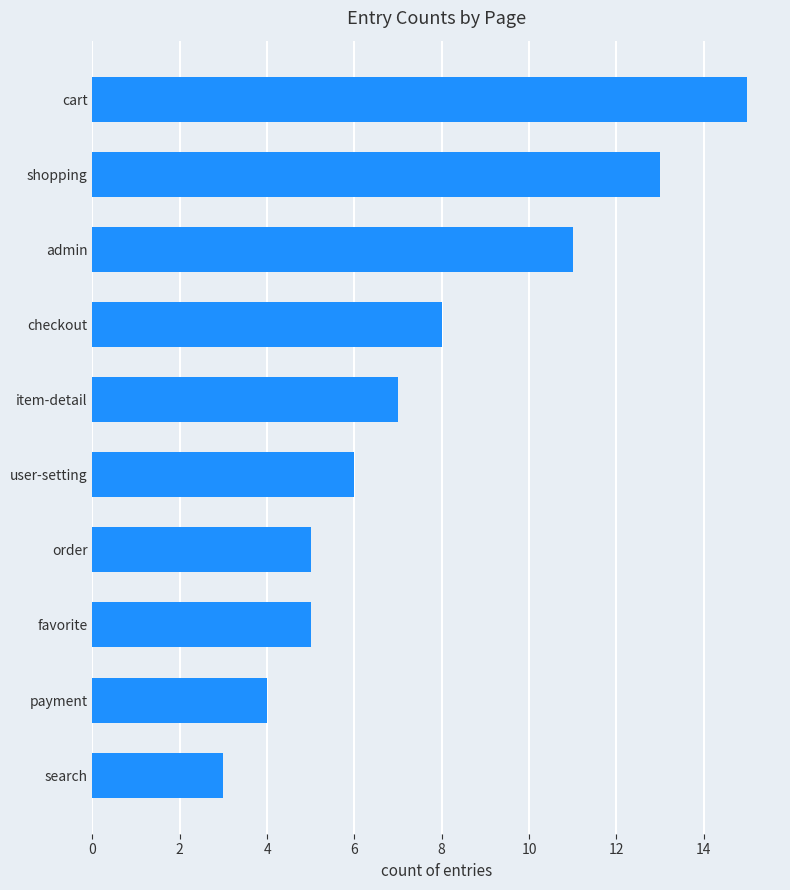

What is the ratio of the value at favorite to the value at admin?

0.5